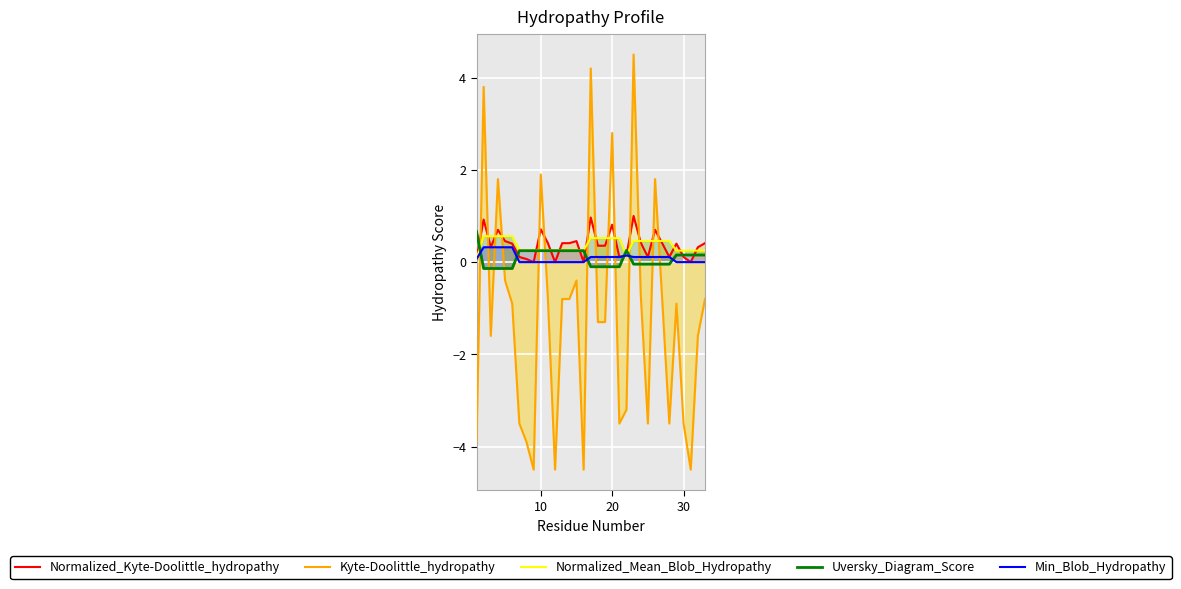

How many values in Uversky_Diagram_Score are above zero?

17